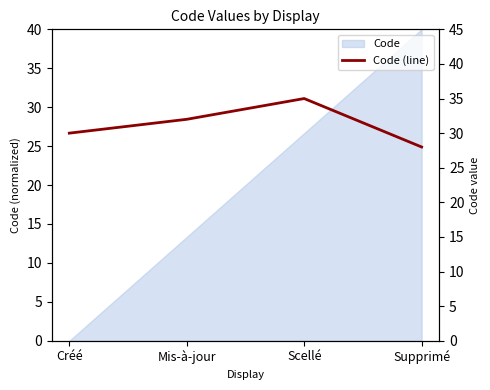

Does the chart display data point markers on the line(s)?

No